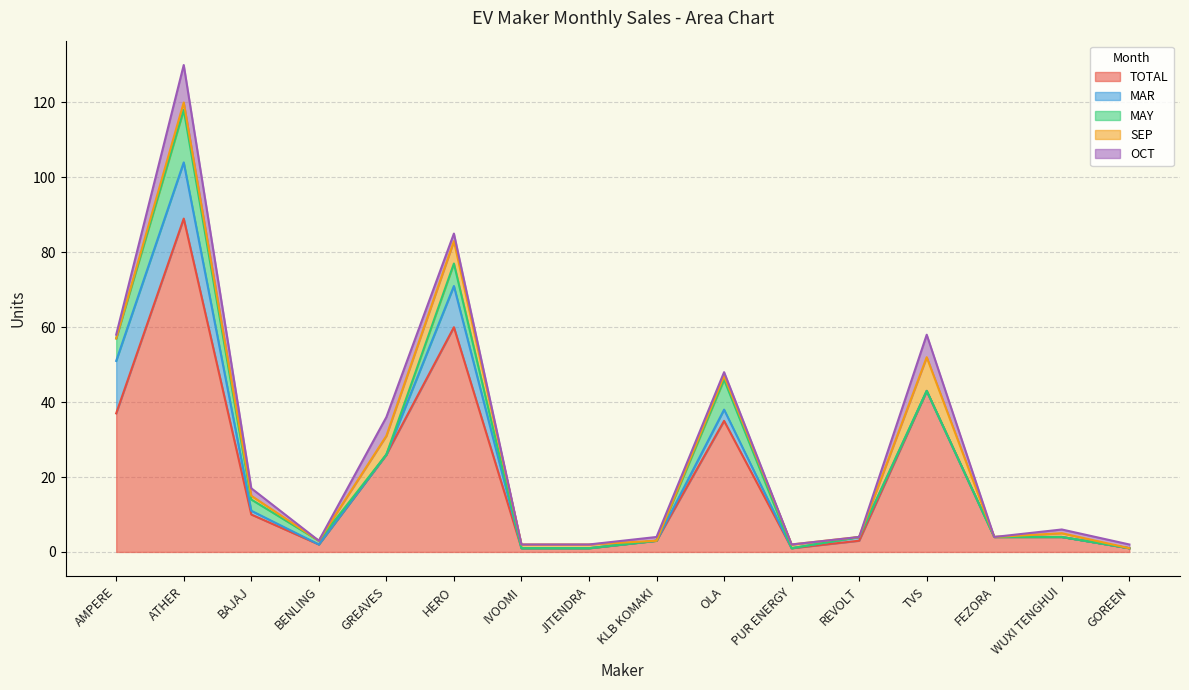

At which label is MAR closest to 7?

HERO